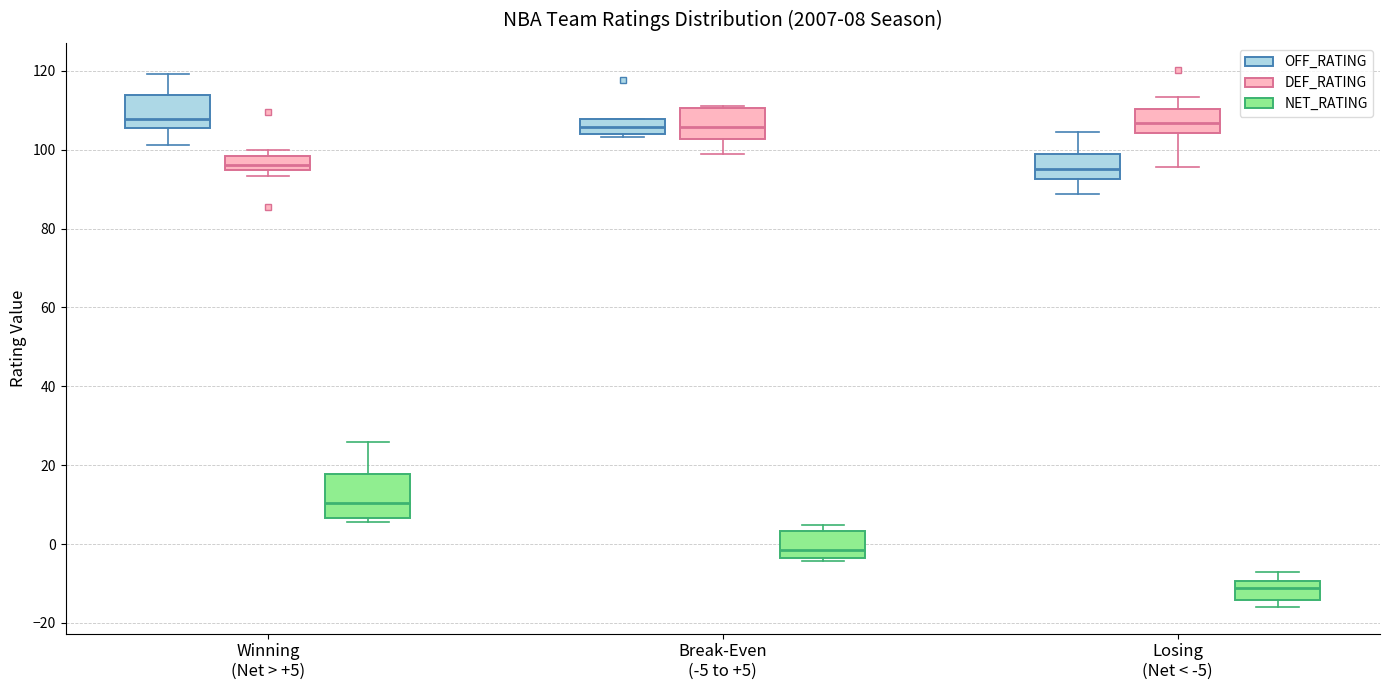

Which box is the tallest, from its lower edge to its upper edge?

Winning (Net > +5) (NET_RATING)